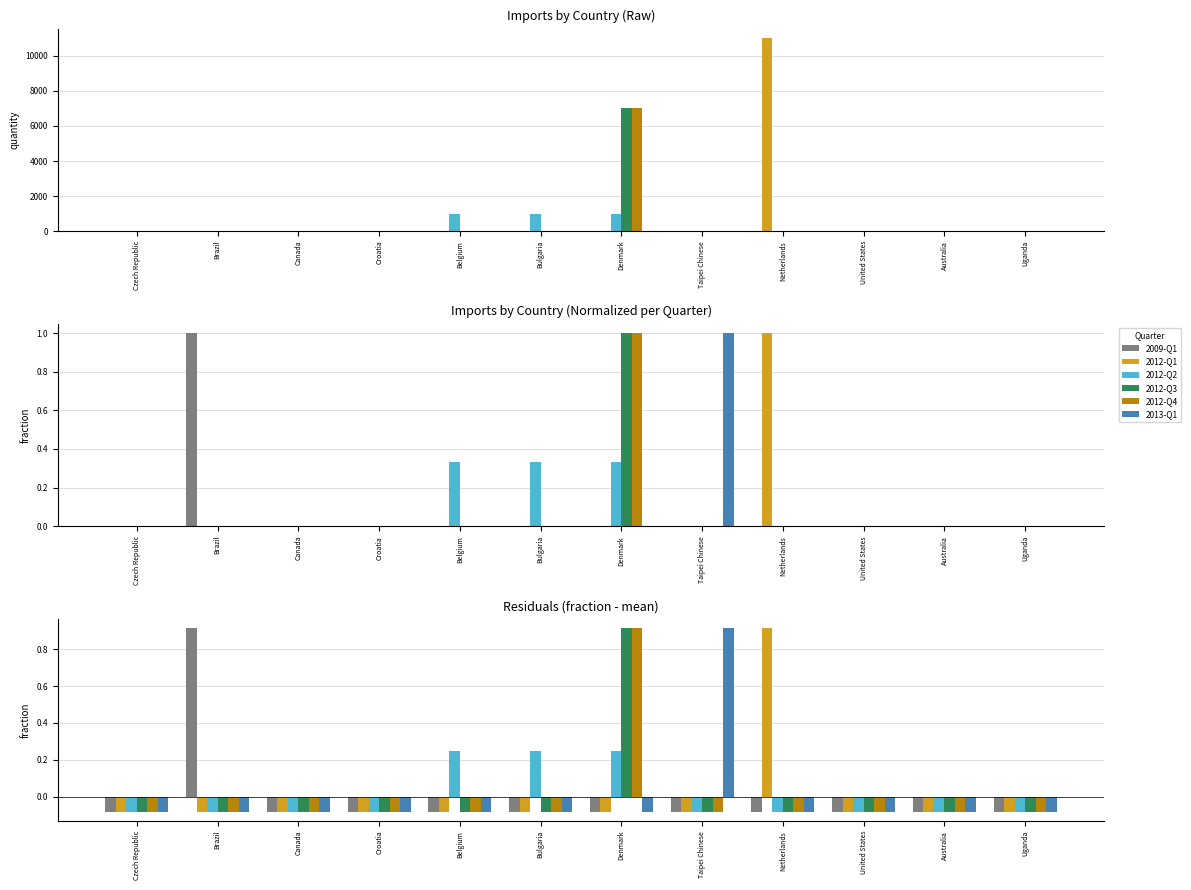

Which series has the widest spread of values?

2009-Q1